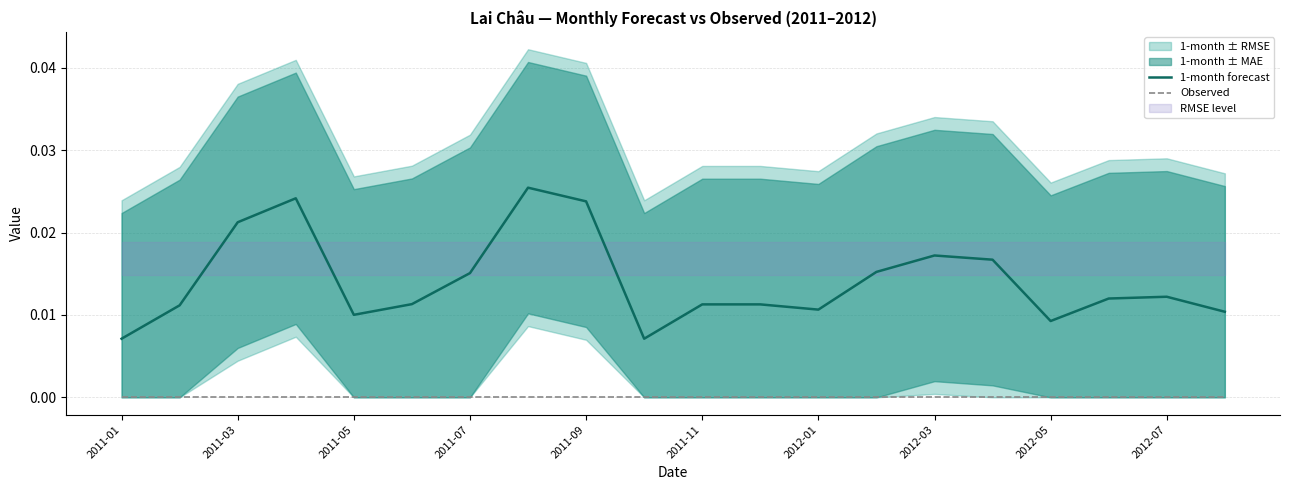

Does the chart display data point markers on the line(s)?

No